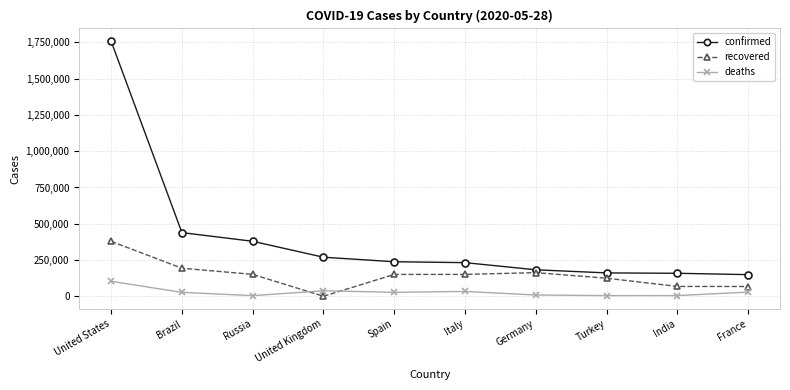

At India, list the series in order from largest to smallest.

confirmed, recovered, deaths